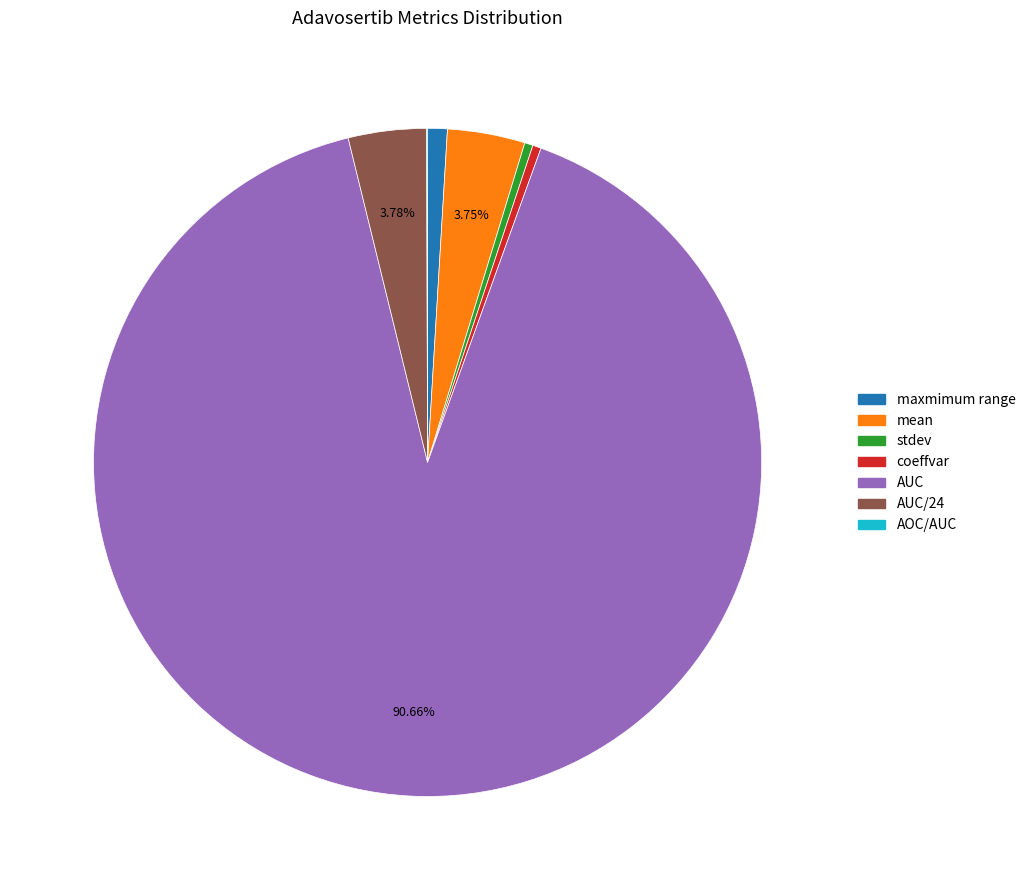

Is there a majority slice in this chart?

Yes